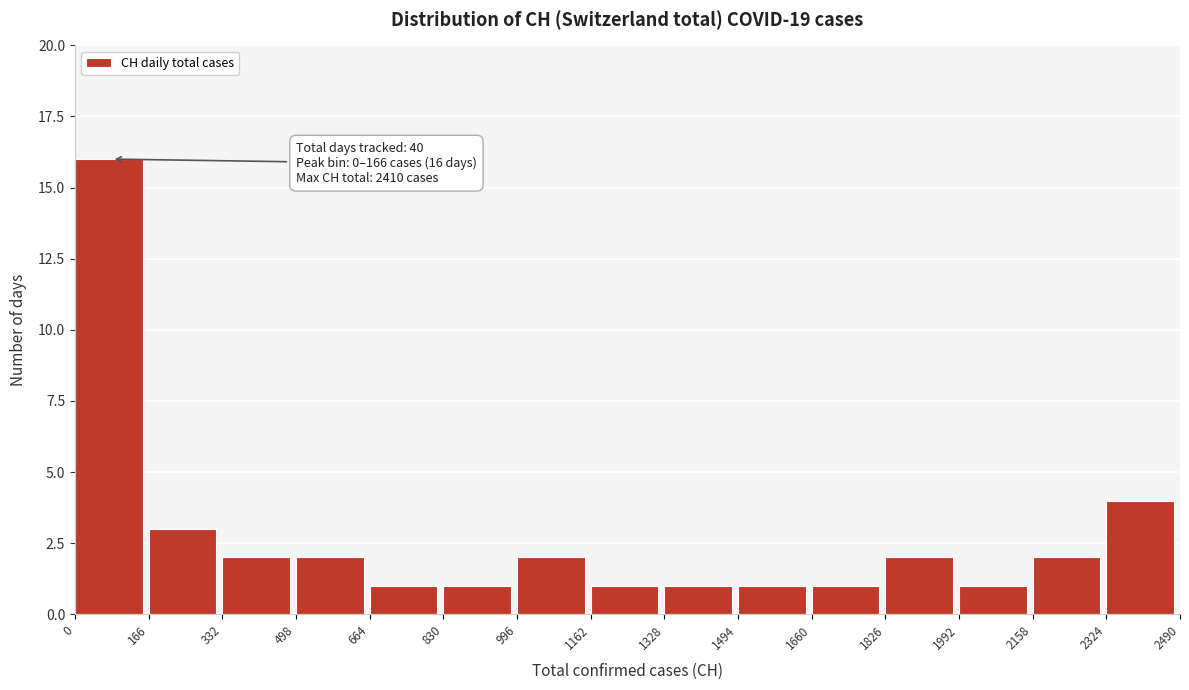

Which range on the x-axis has the tallest bar?

0 to 166